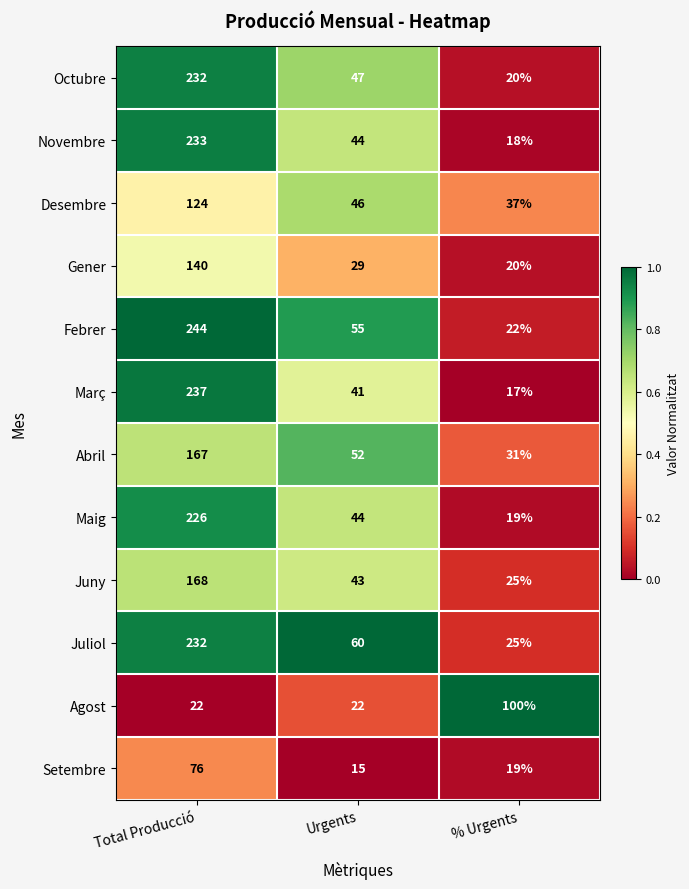

Rank the categories by Desembre value from lowest to highest.

% Urgents, Urgents, Total Producció